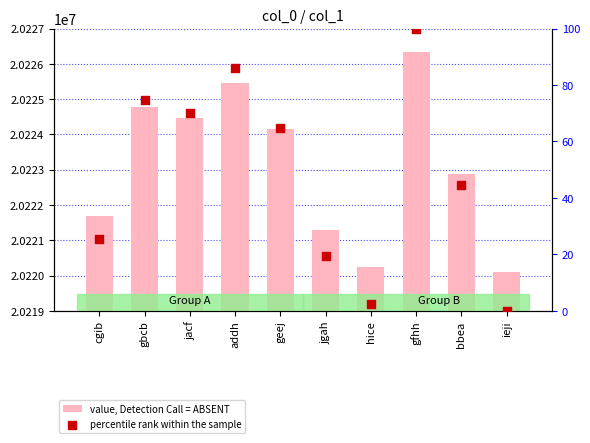

Which series reaches the minimum Y coordinate?

percentile rank within the sample